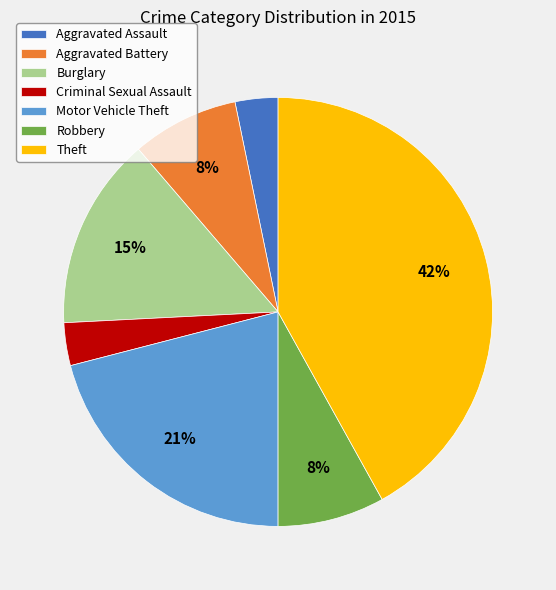

Is Aggravated Assault the majority of the pie?

No